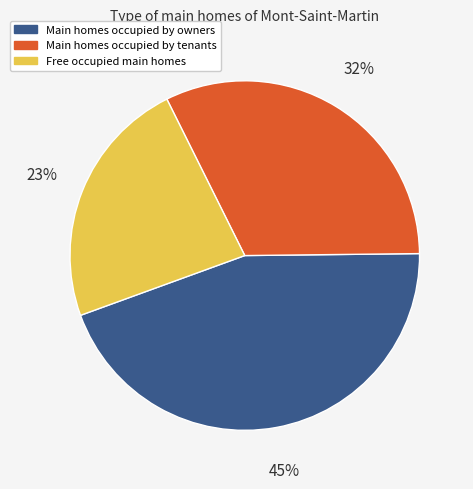

True or false: Main homes occupied by tenants accounts for 41% of the total.

False